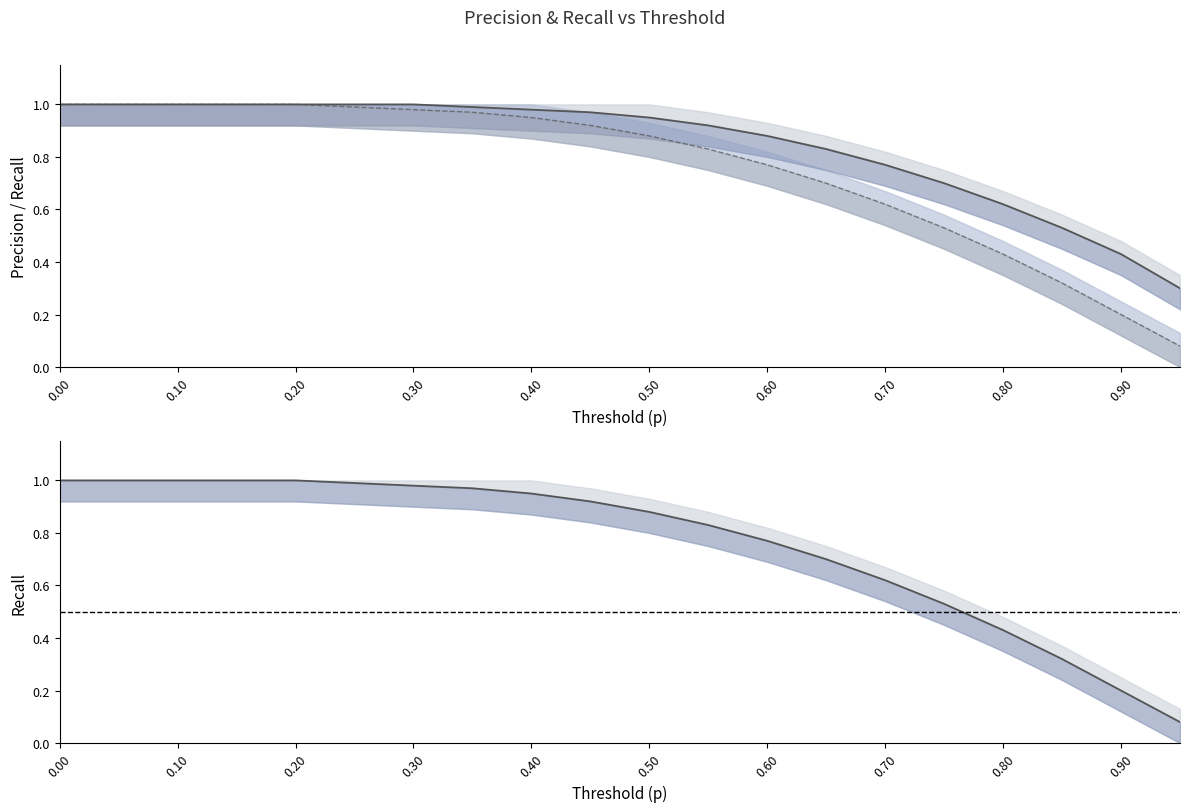

Read the Rec. value at 0.0.

1.0